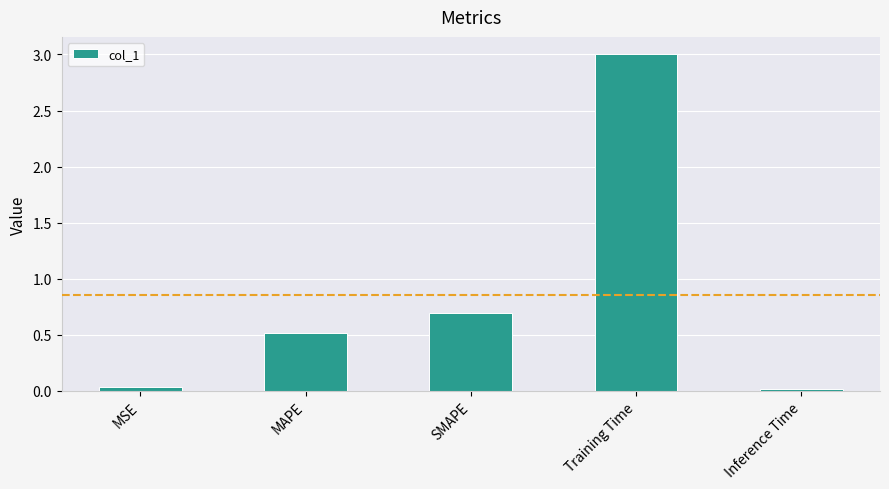

What is the label of the 2nd bar from the right?

Training Time